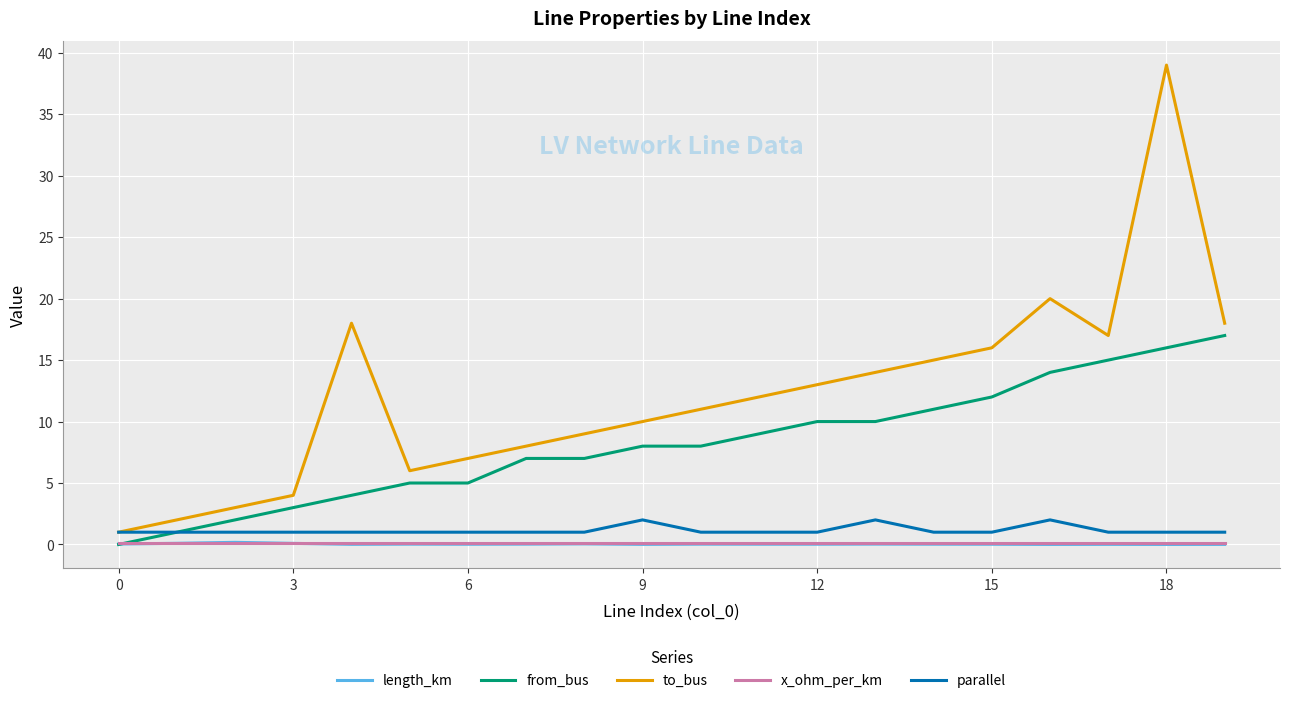

Which series has the largest total across all categories?

to_bus